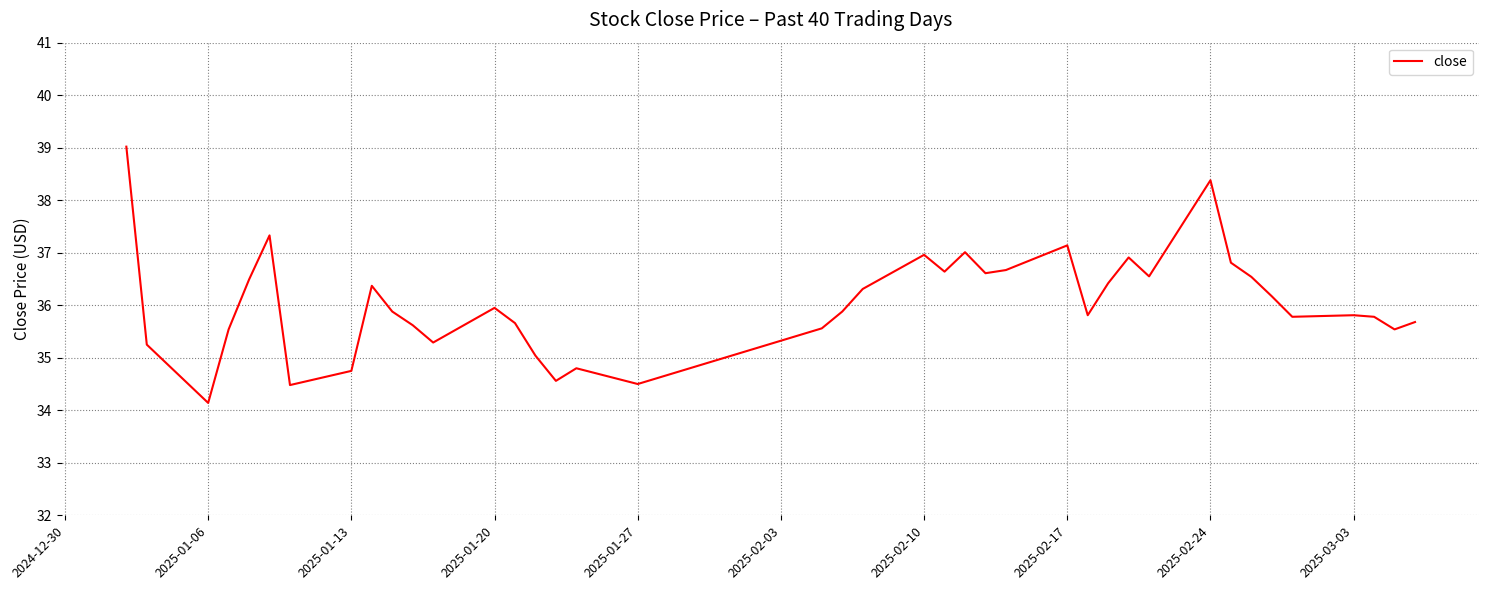

What is the greatest value displayed?

39.0